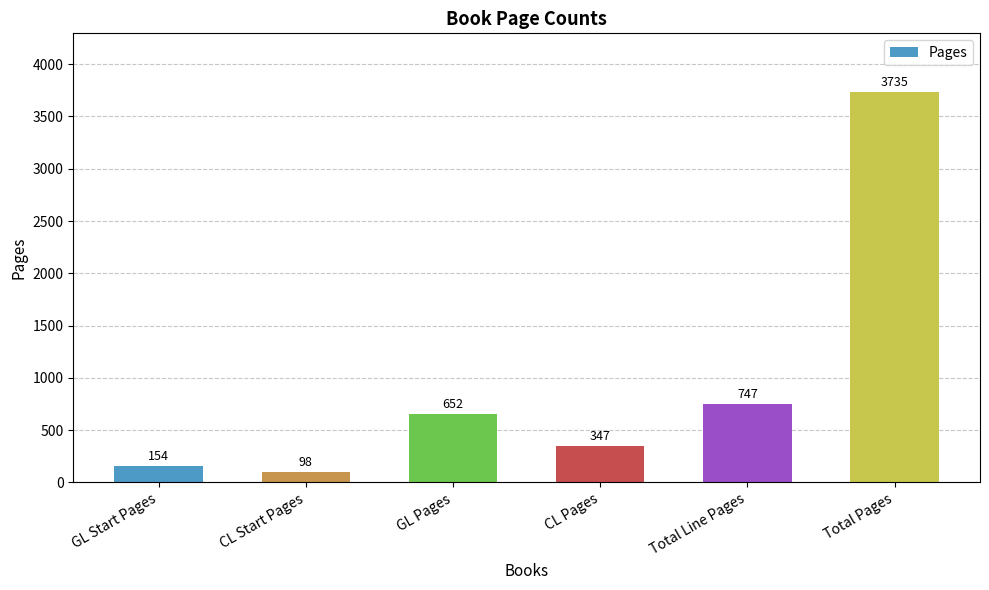

True or false: the data shows 347 at CL Pages.

True